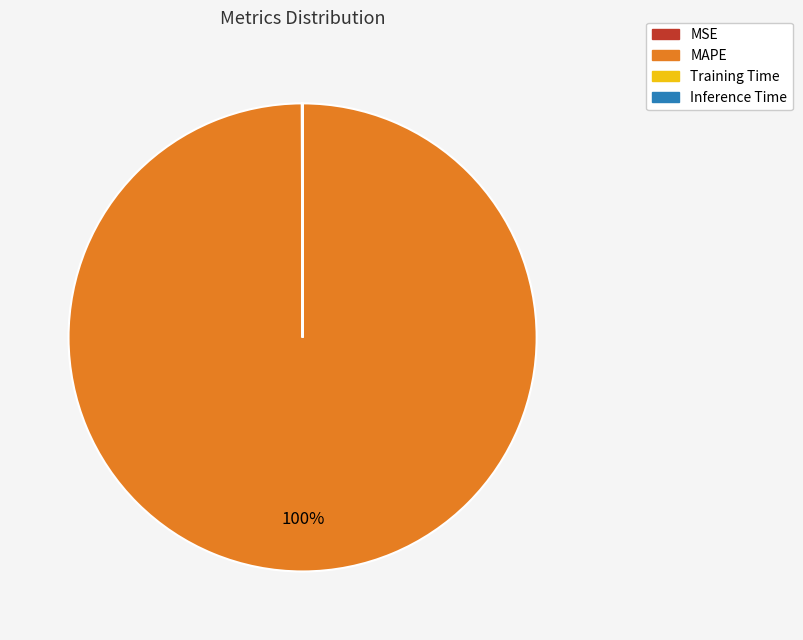

Does MAPE account for over 50% of the chart?

Yes